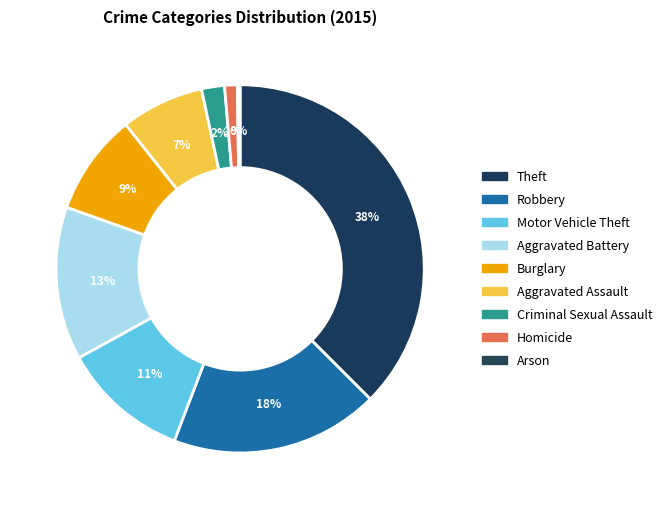

The Burglary slice represents 1% of the pie. True or false?

False